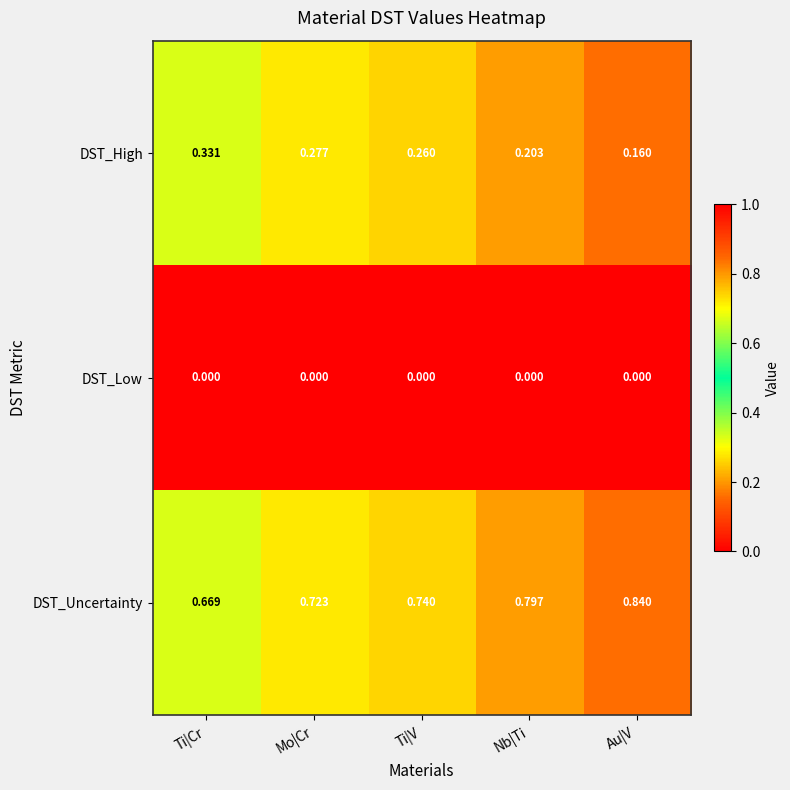

Rank the series at Au|V from lowest to highest value.

DST_Low, DST_High, DST_Uncertainty